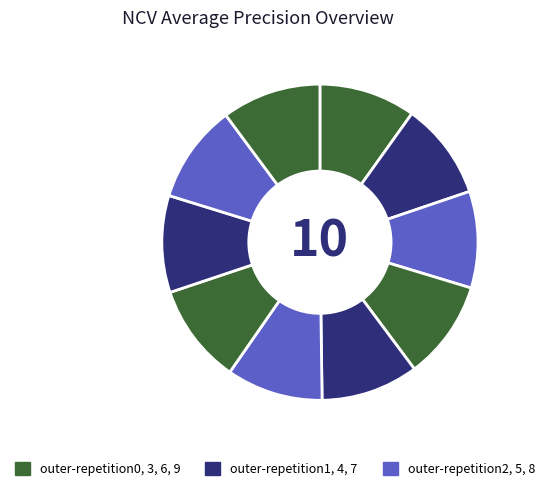

Rank the categories by value from highest to lowest.

outer-repetition6, outer-repetition9, outer-repetition3, outer-repetition8, outer-repetition4, outer-repetition7, outer-repetition1, outer-repetition2, outer-repetition0, outer-repetition5